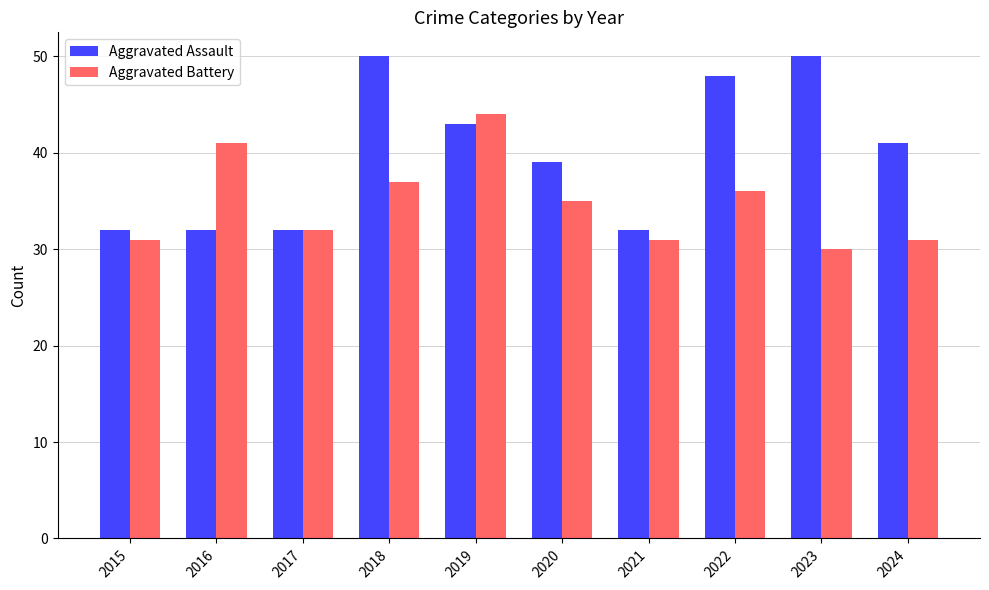

Is the value of Aggravated Battery at 2019 greater than the value of Aggravated Assault at 2023?

No